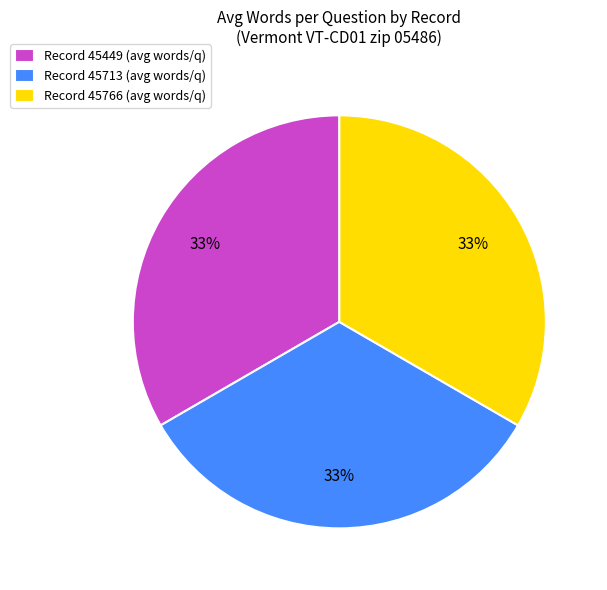

Is it true that Record 45449 (avg words/q) is 45% of the pie?

False